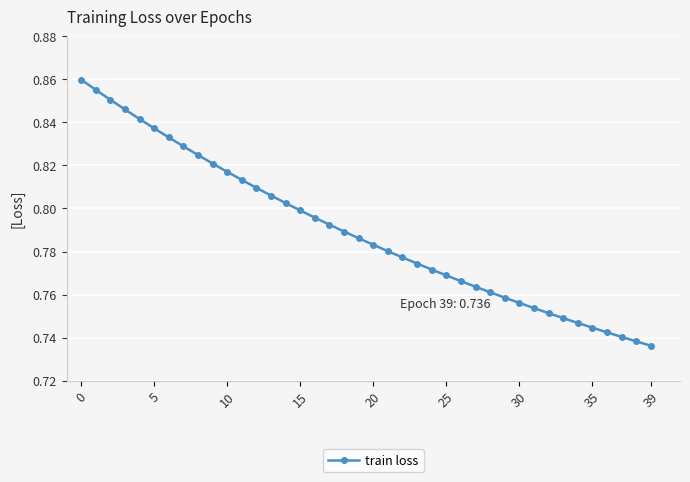

How many values are between 0 and 1?

40